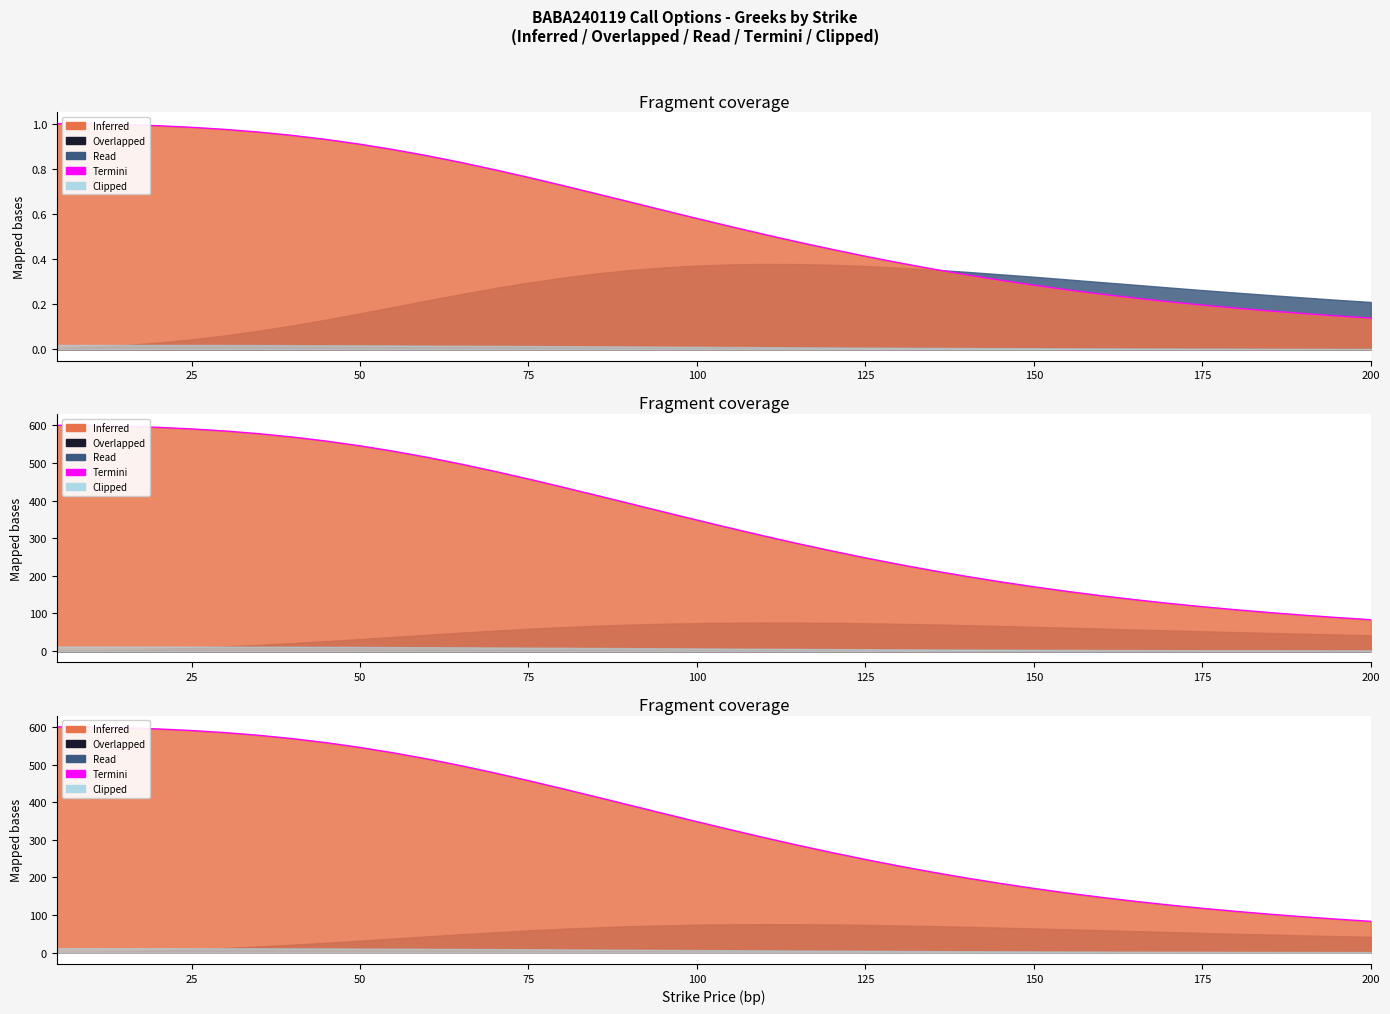

How many data points are above 348?

20